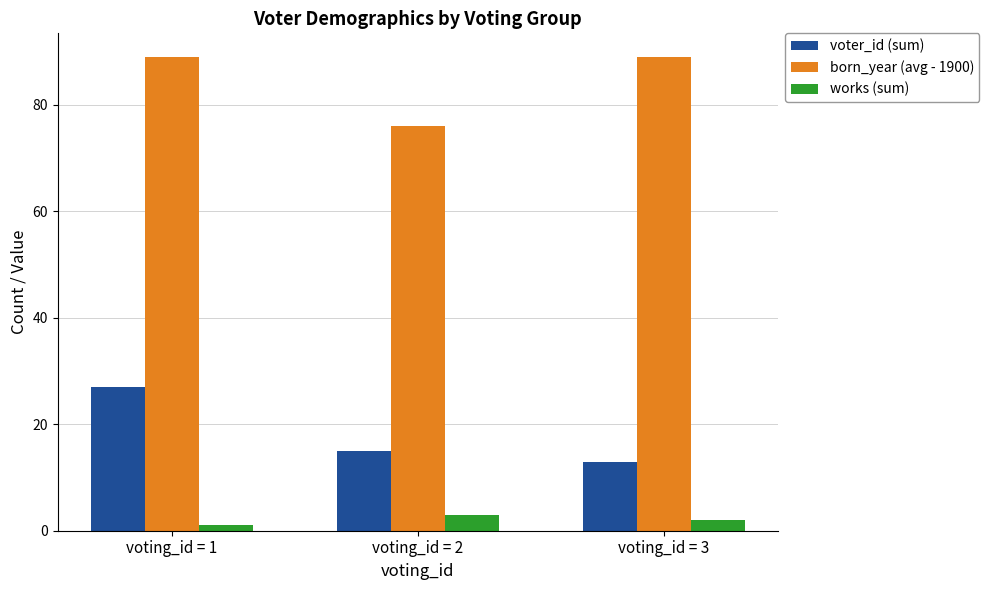

What is the difference between the maximum and minimum values in the born_year (avg - 1900) series?

13